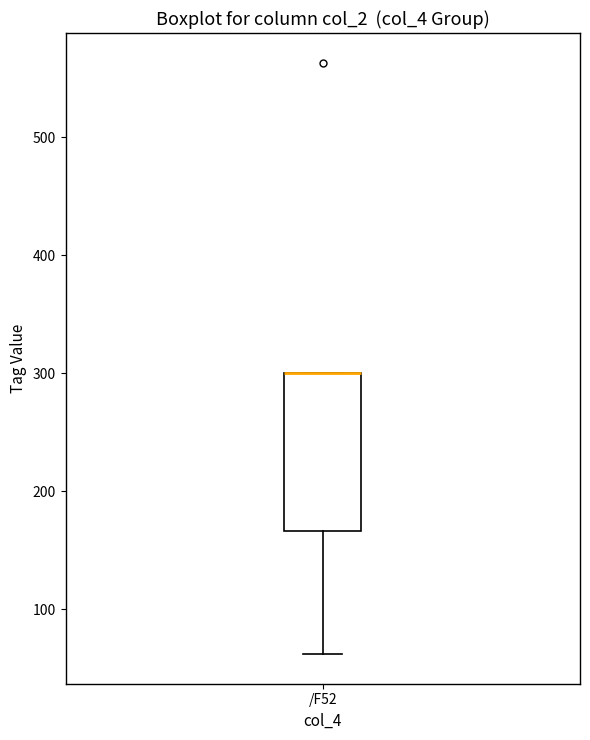

Read this box plot against the y-axis: the position of the median line, the range covered by the box, and the ends of both whiskers. The values are not printed on the chart, so give them approximately, as read against the axis.

median 300 (drawn on the box's upper edge), box 170 to 300, whiskers 60 to 300